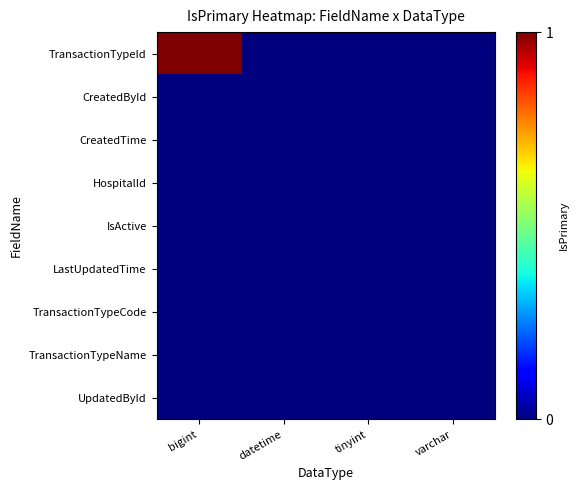

At how many categories does at least one series exceed 0?

1